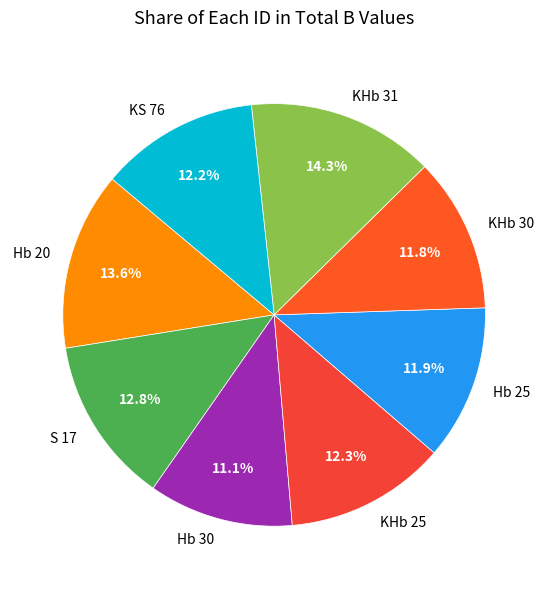

Which slice is the largest?

KHb 31